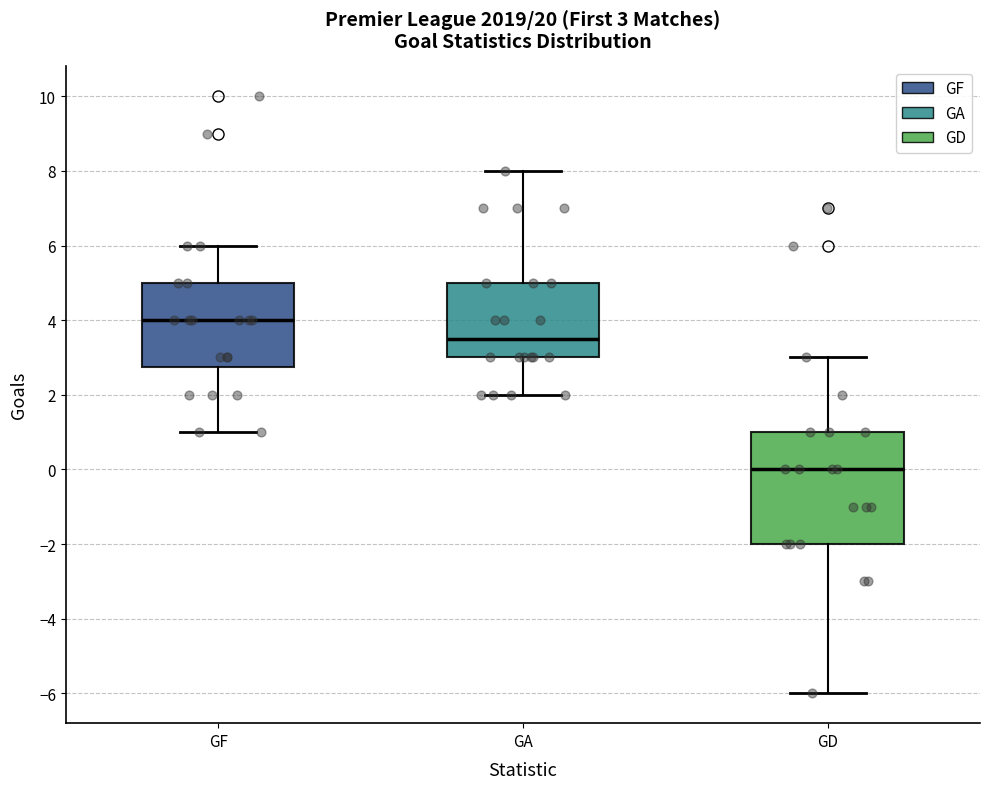

Comparing the boxes themselves (not the whiskers), which one is the tallest?

GD